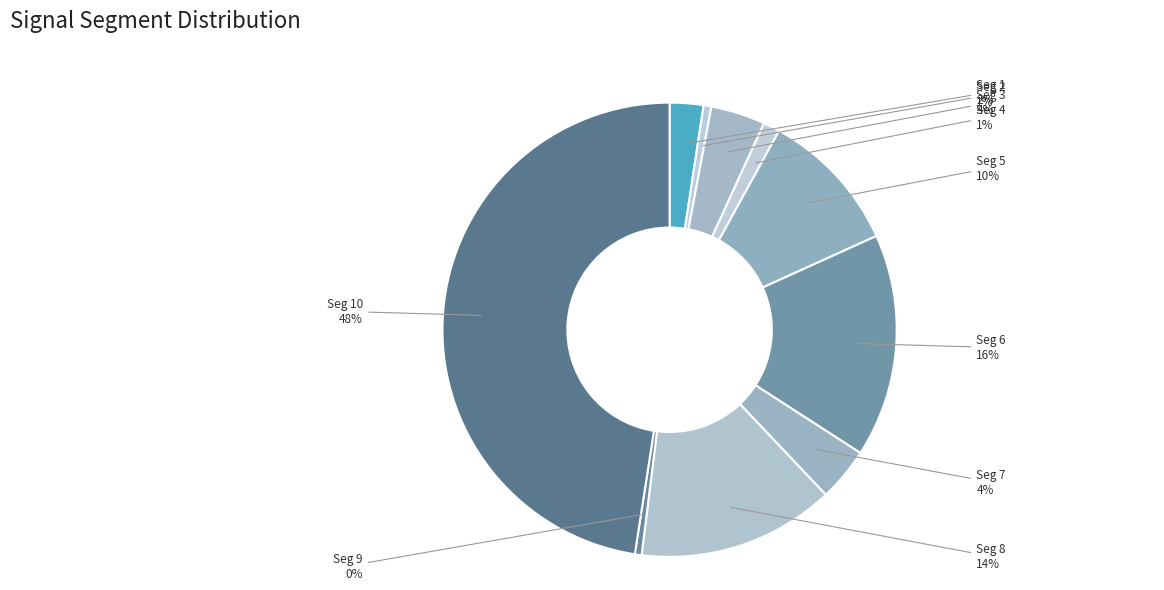

To the nearest percent, what is the difference between the largest and smallest slice percentages?

47%